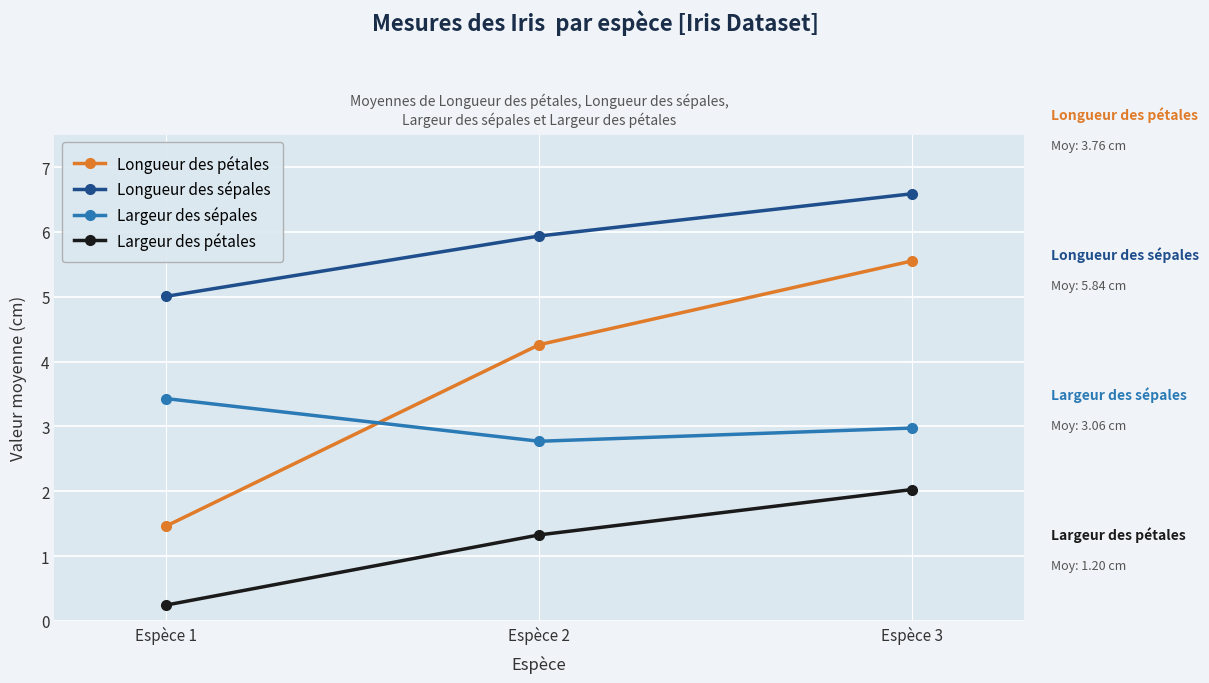

List the series in order of their overall mean, highest first.

Longueur des sépales, Longueur des pétales, Largeur des sépales, Largeur des pétales